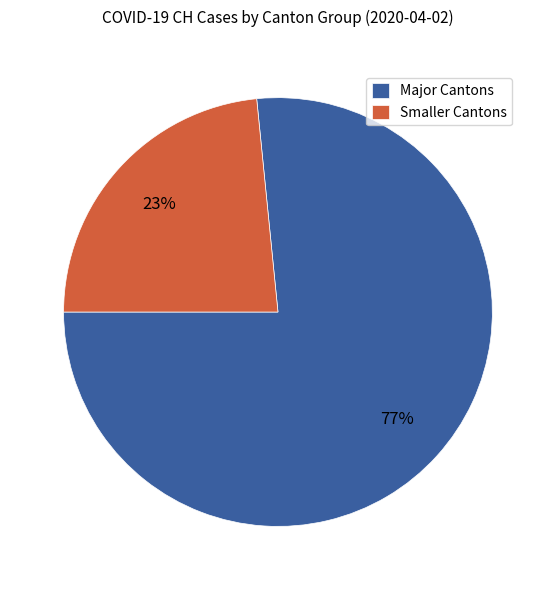

Is it true that Major Cantons is 77% of the pie?

True